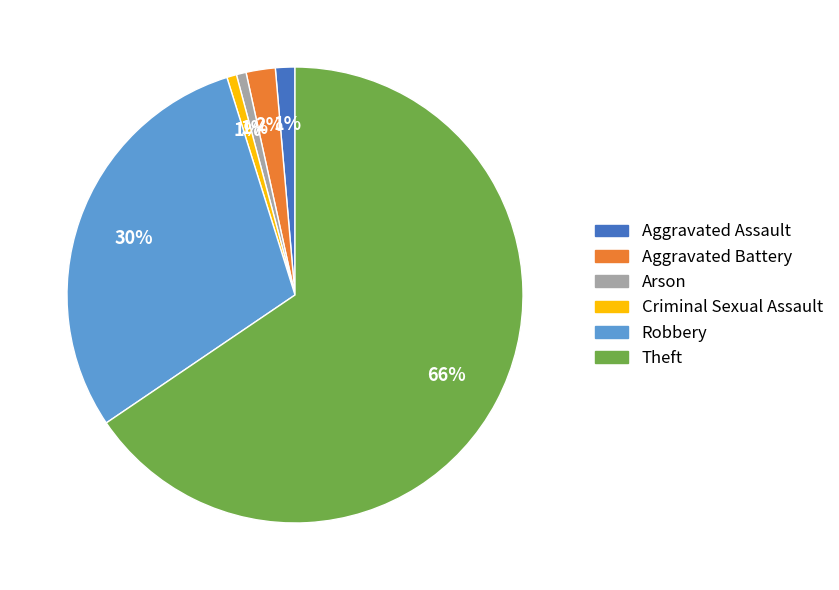

Which has a higher value, Robbery or Criminal Sexual Assault?

Robbery